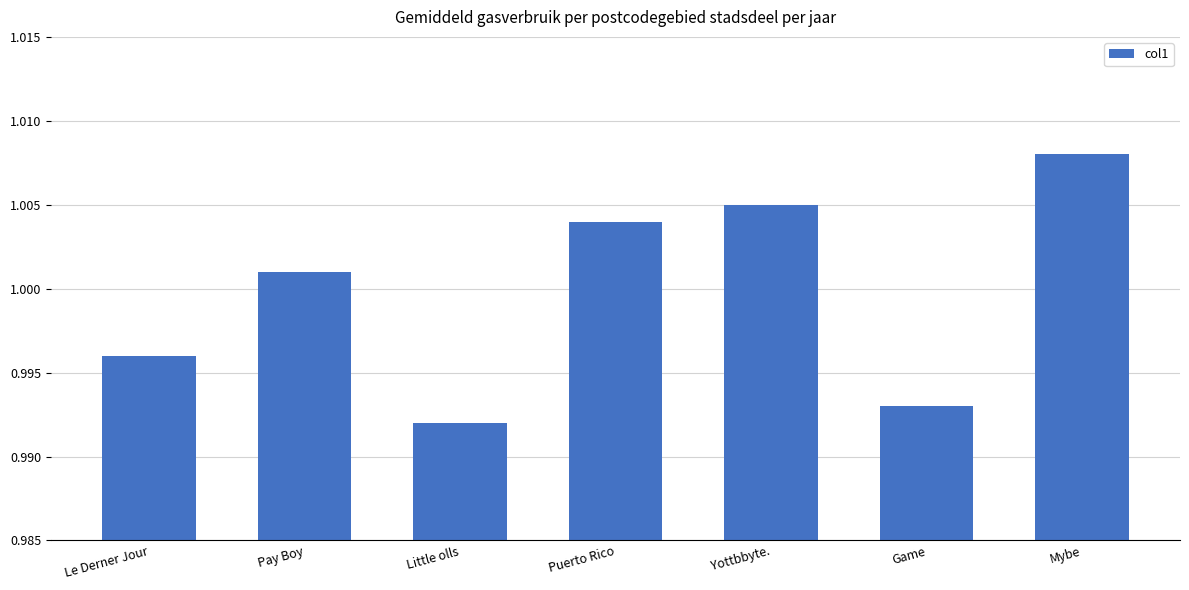

Is it true that the value at Pay Boy is 1.7?

False